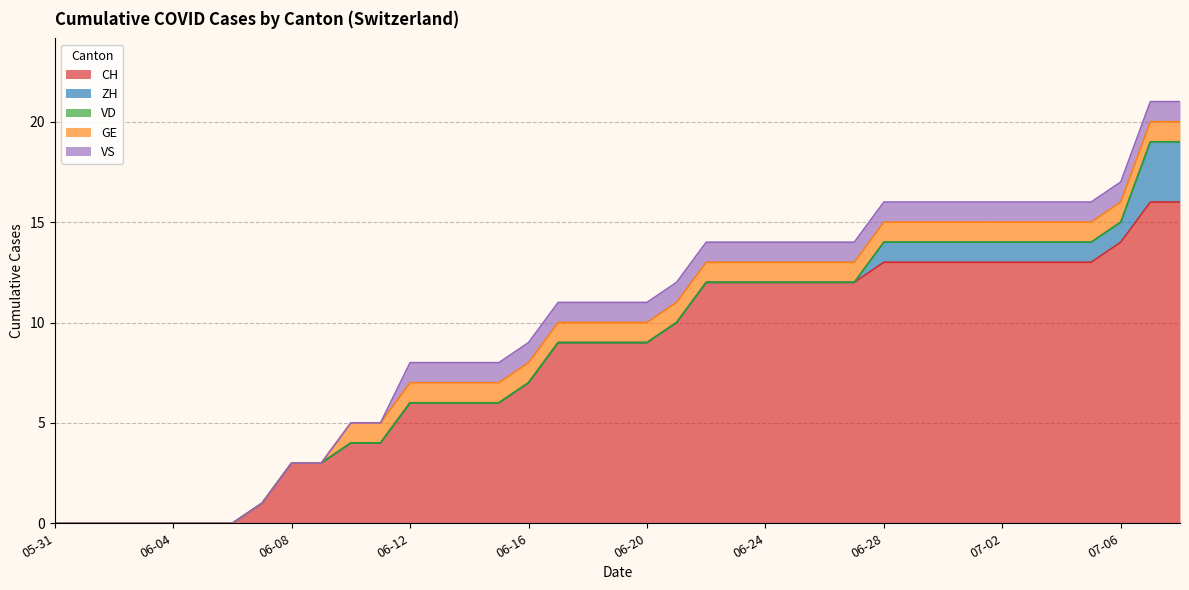

Rank the series by their maximum value, from highest to lowest.

CH, ZH, GE, VS, VD